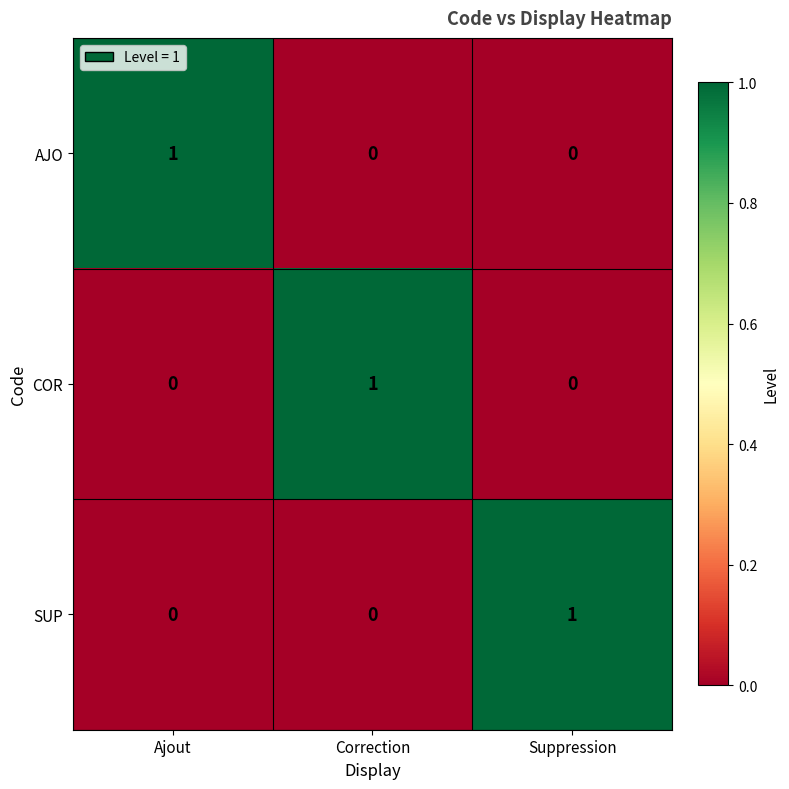

The SUP series shows 0 at Correction. True or false?

True